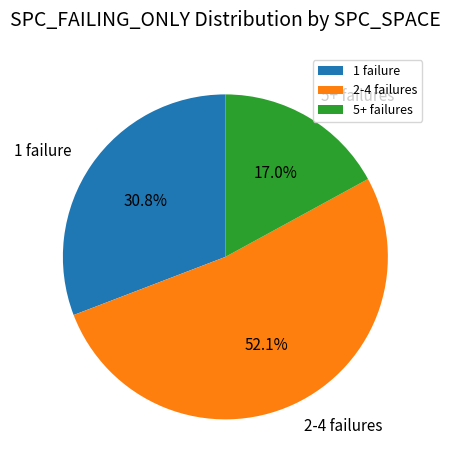

Approximately how many times larger is the value at 5+ failures compared to 2-4 failures?

0.3